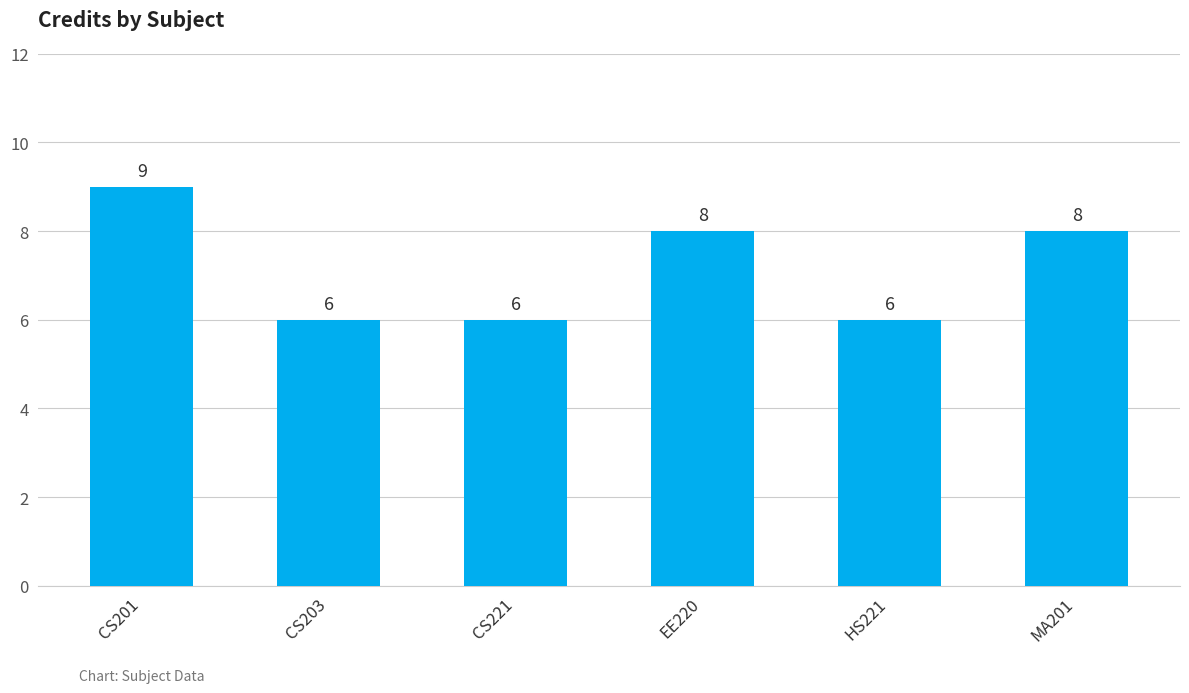

How many series are shown in this chart?

1